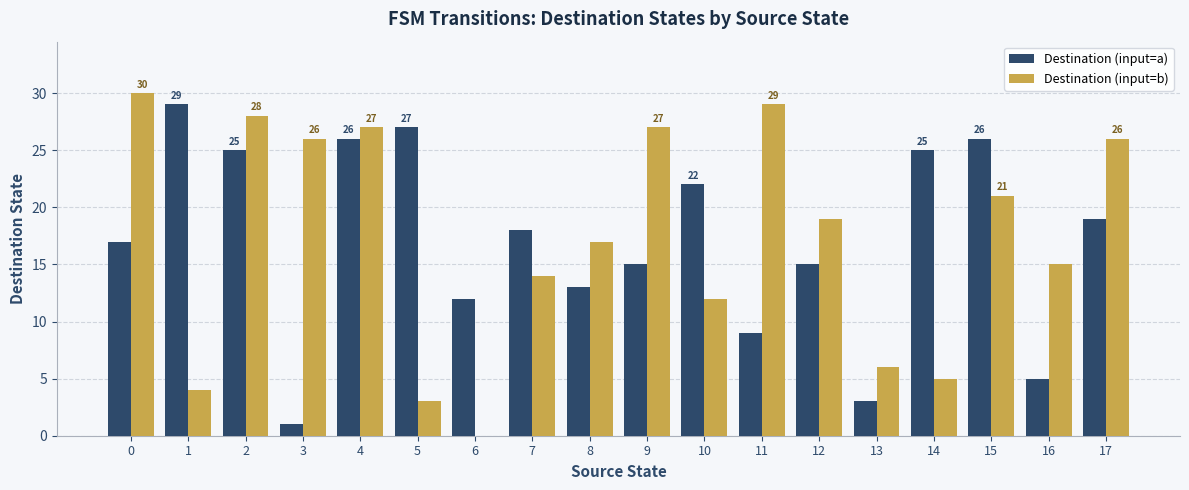

What is the total value across all series at 3?

27